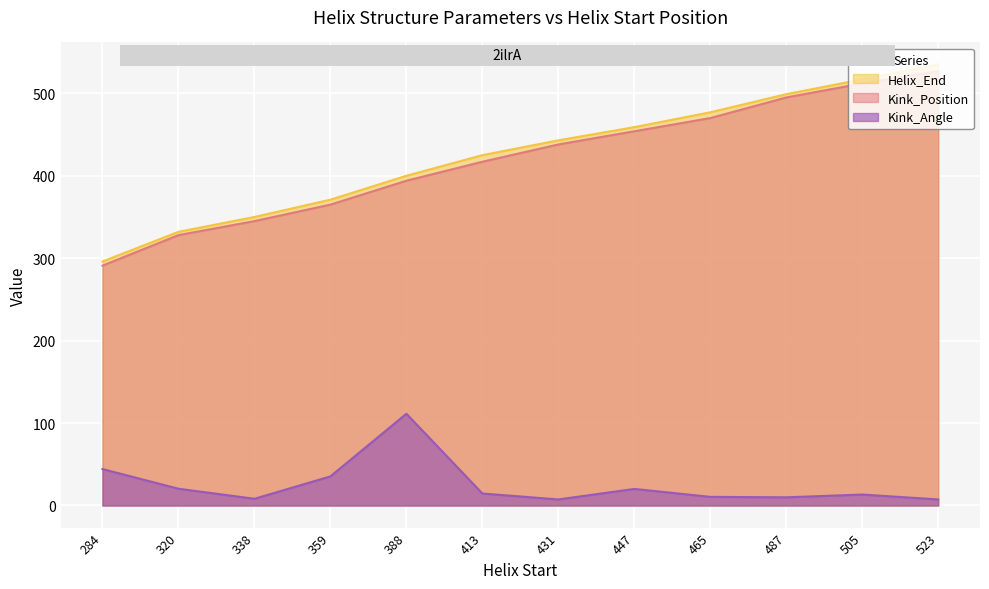

What is the value of the Helix_End point at the 11th from the left?

517.0